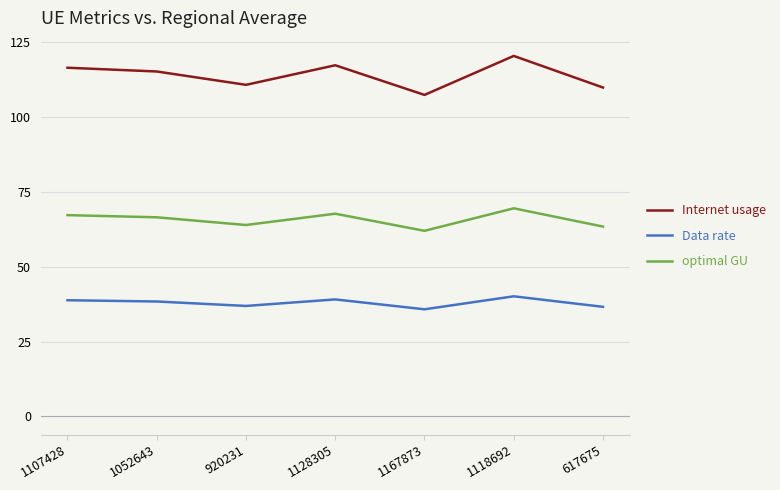

The value of Data rate at 1128305 is 39.1. True or false?

True